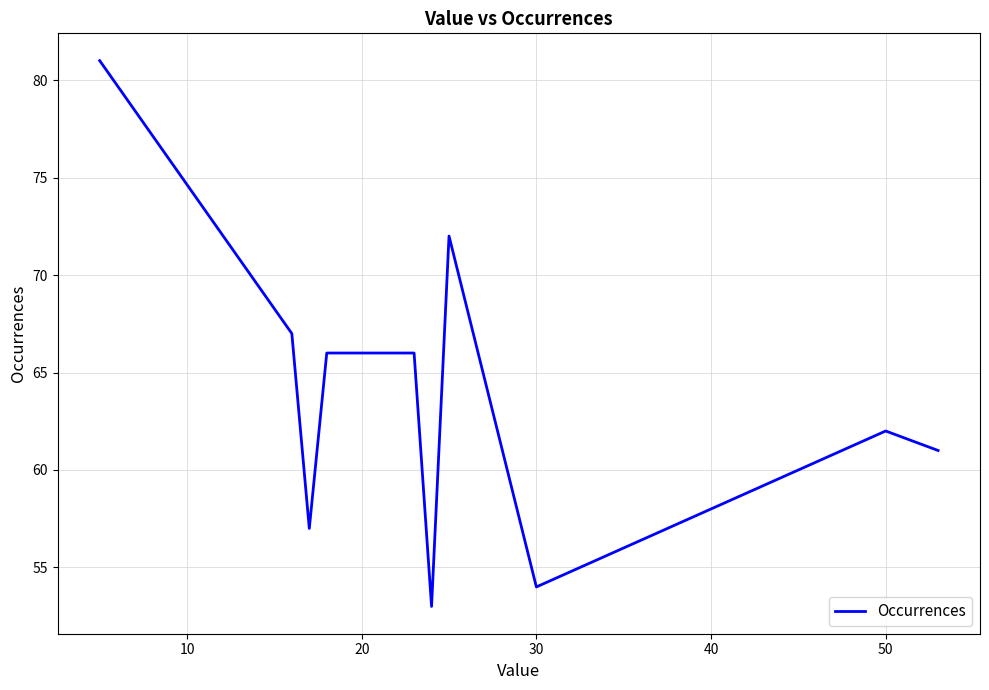

What is the difference between the maximum and minimum values?

28